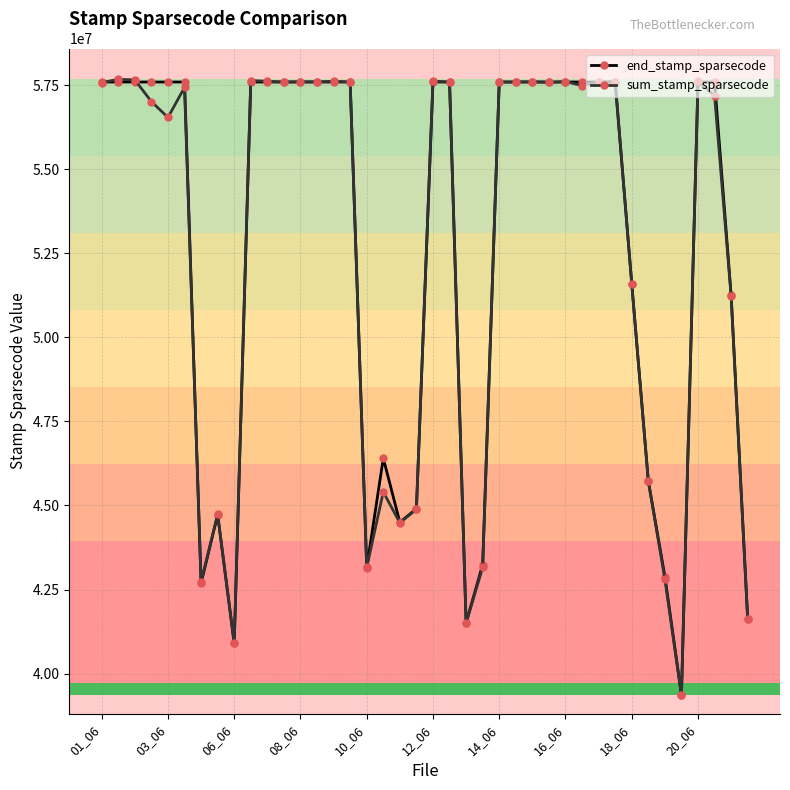

Which series has the widest spread of values?

sum_stamp_sparsecode